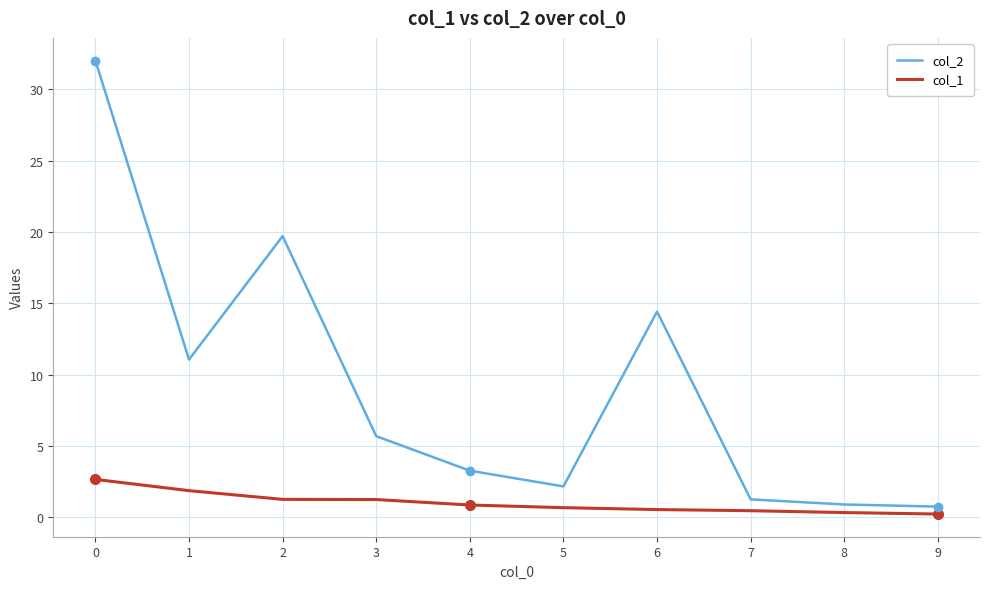

Rank the series at 6 from highest to lowest value.

col_2, col_1